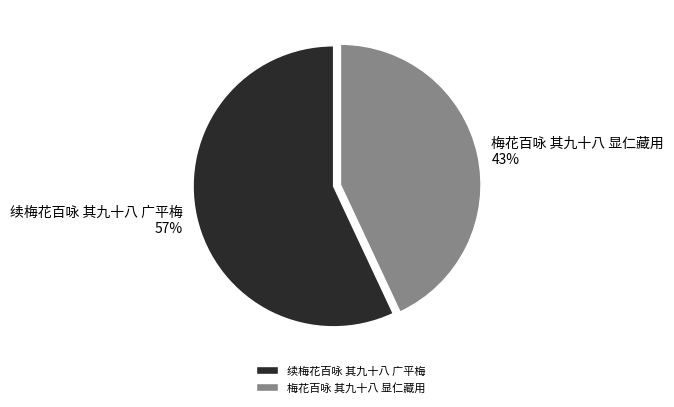

Which category has the smallest portion of the pie?

梅花百咏 其九十八 显仁藏用